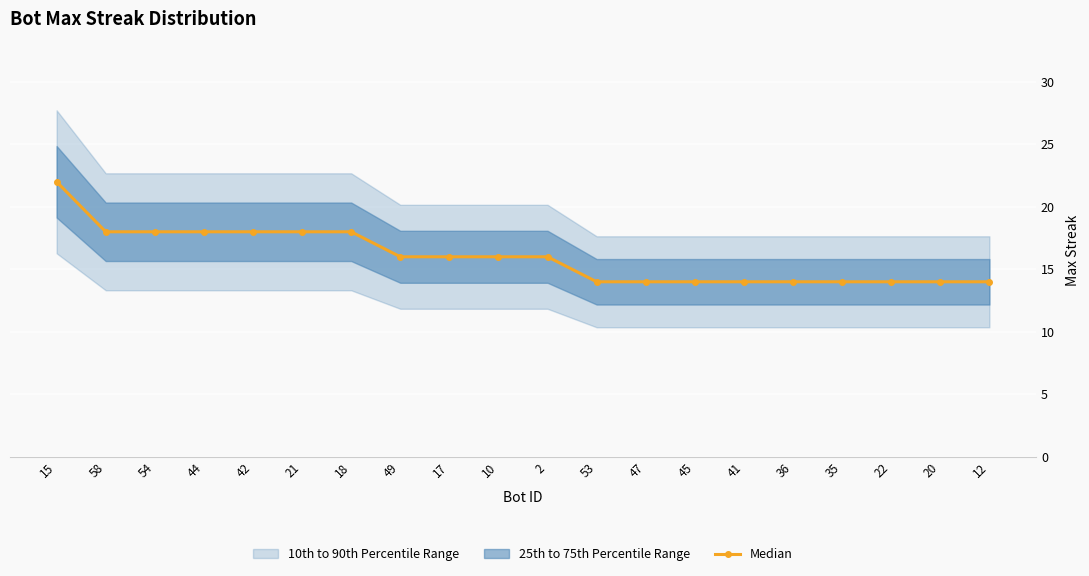

Which category has the lowest value across all series?

53